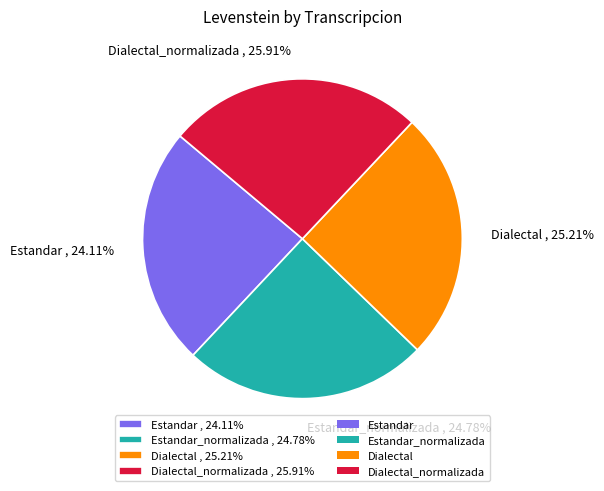

Count the number of slices in the pie.

4